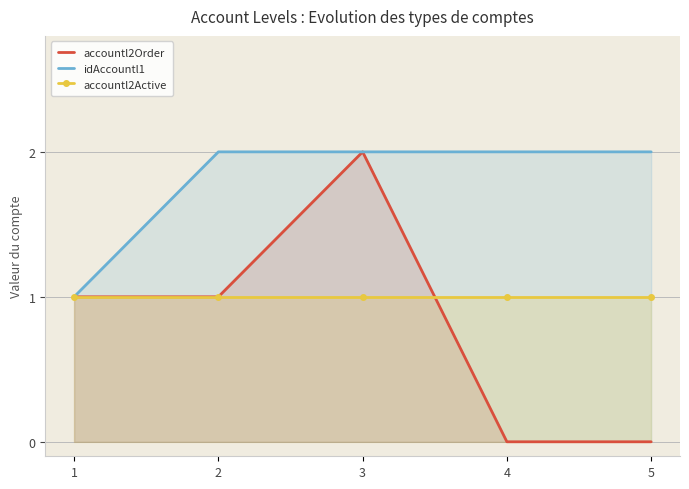

At which category is the sum across all series the highest?

3